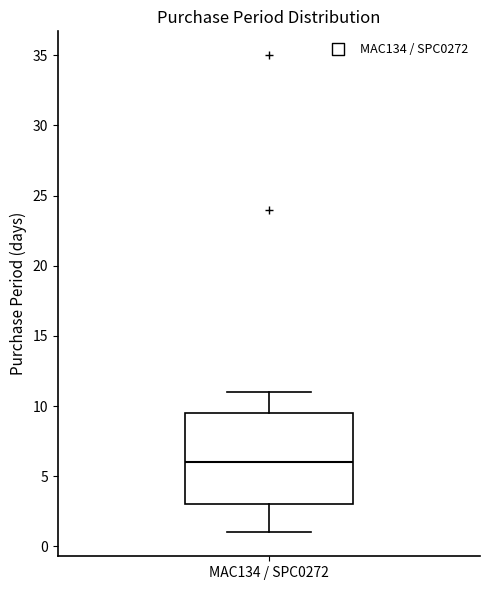

Where does the upper whisker of the box for MAC134 / SPC0272 end on the y-axis? The values are not printed on the chart, so give them approximately, as read against the axis.

11.0